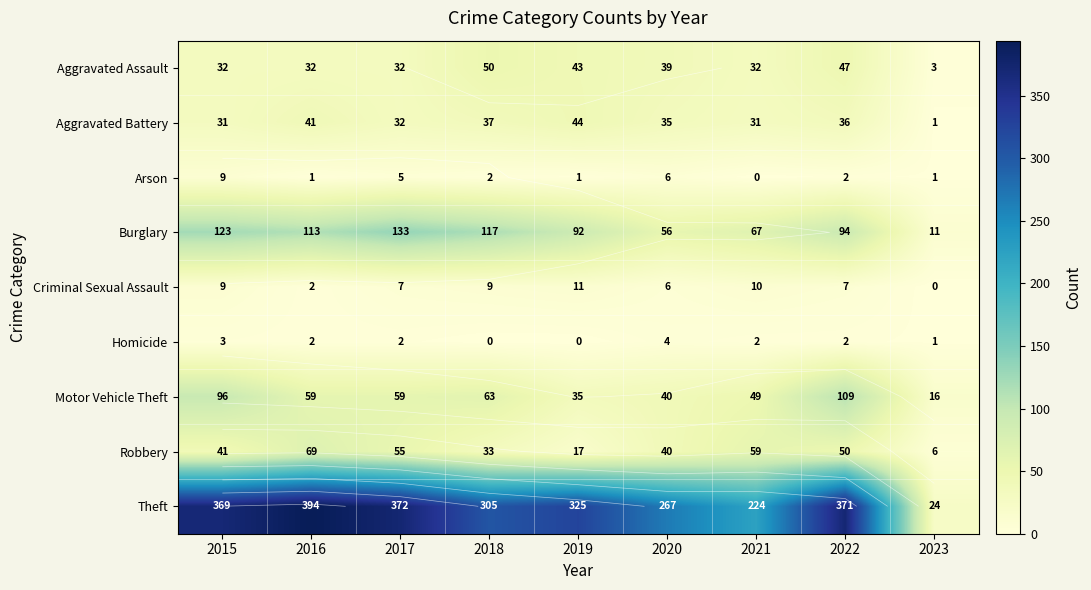

Which series has the largest range (max minus min)?

Theft